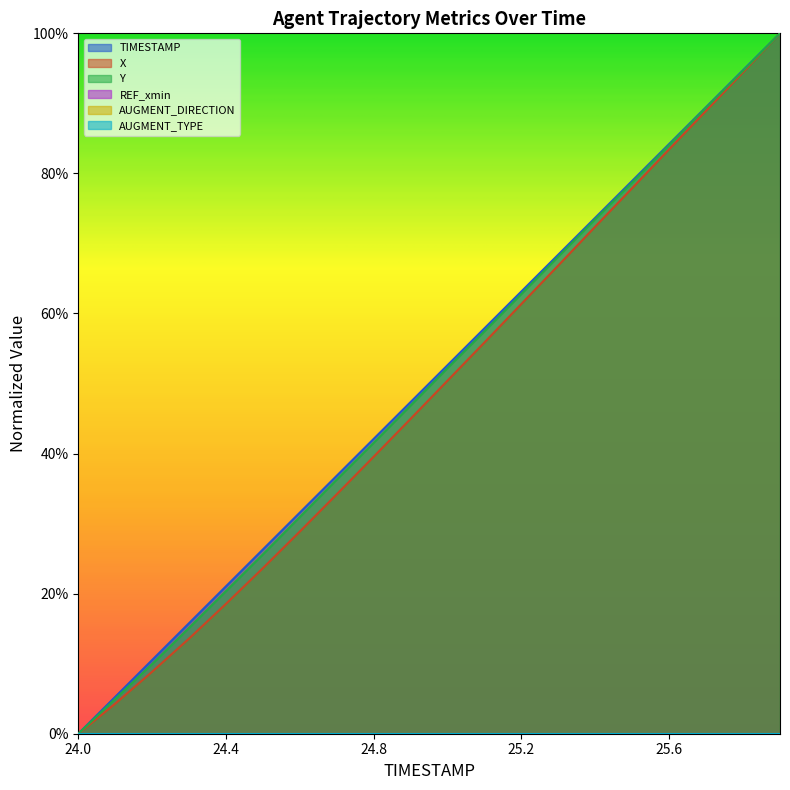

The Y series shows 0.3 at 25.0. True or false?

False